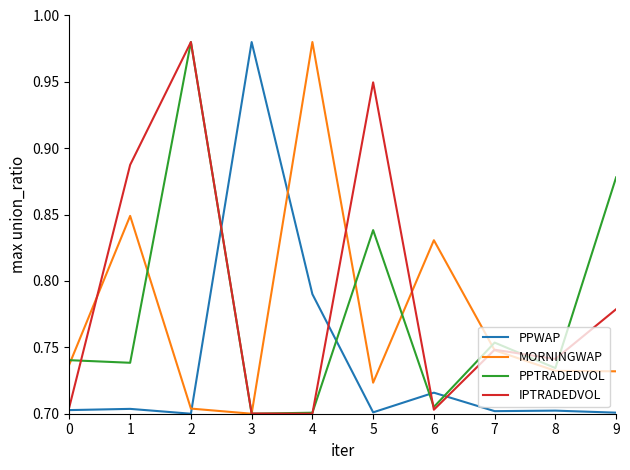

How many lines are shown in the chart?

4